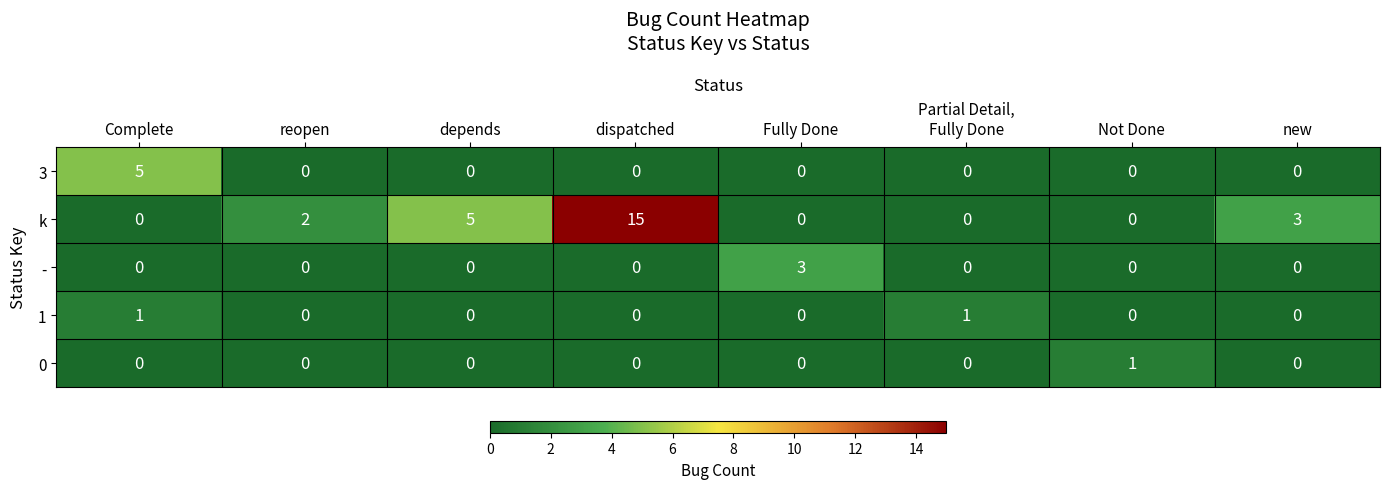

What is the highest value of the k series?

15